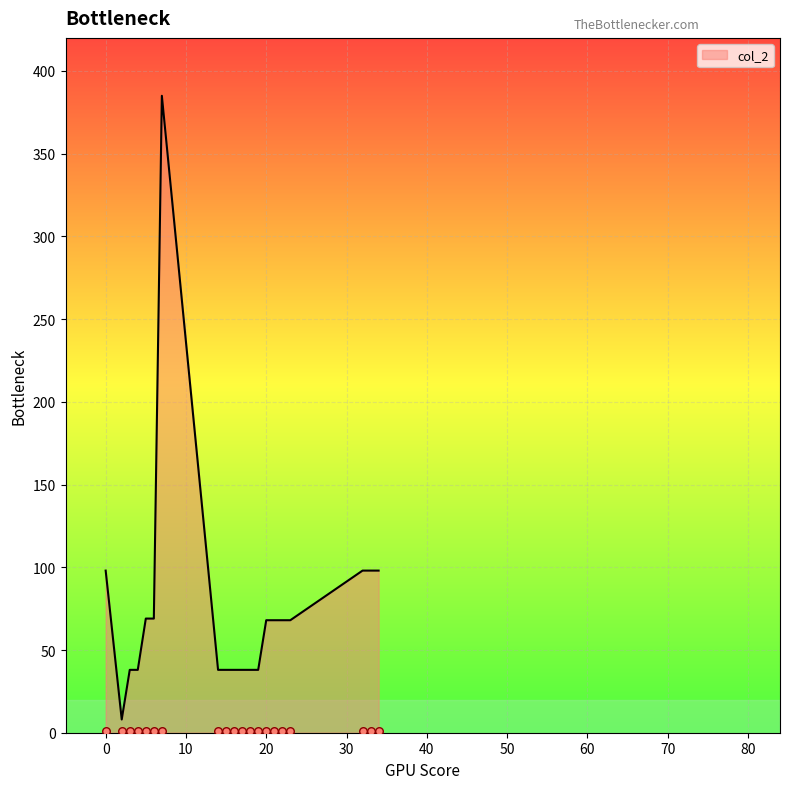

What is the ratio of the value at 4 to the value at 0?

0.4